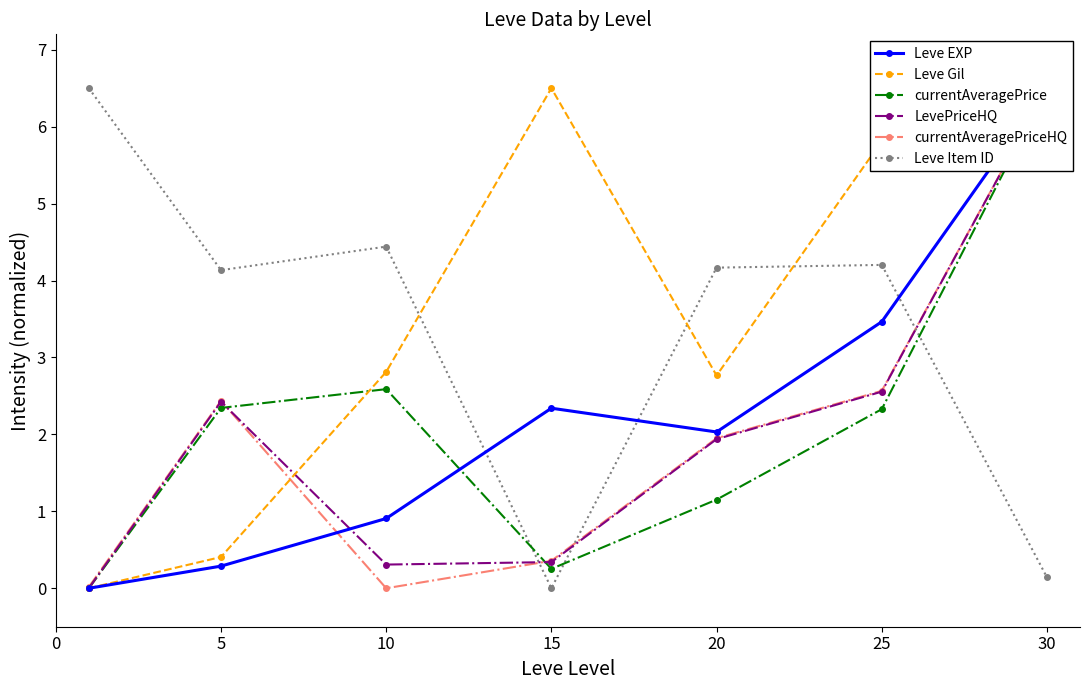

How many lines are shown in the chart?

6